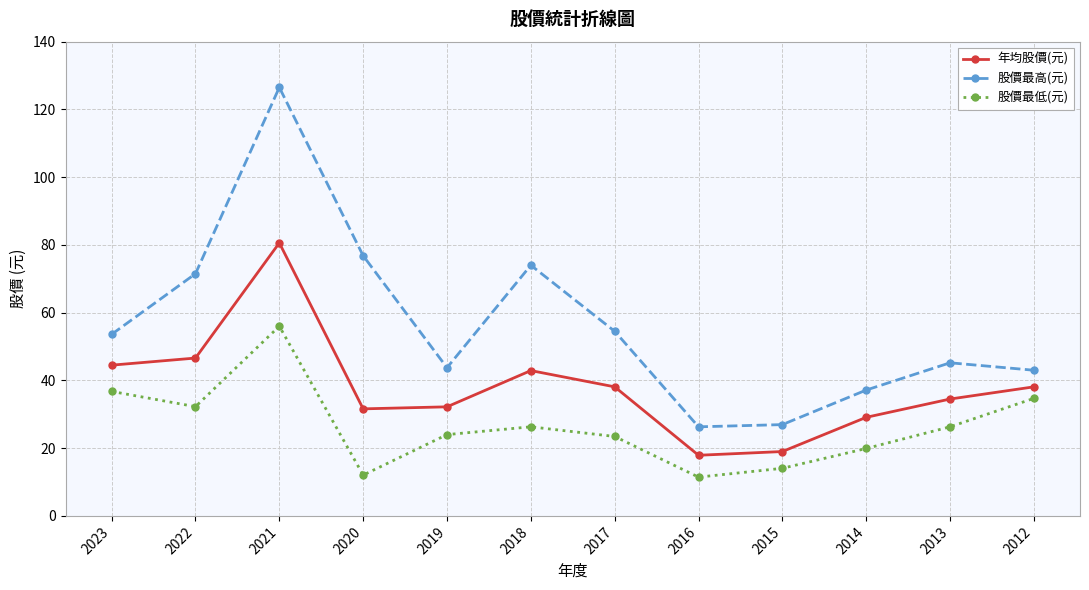

True or false: 股價最高(元) and 年均股價(元) intersect in this chart.

False